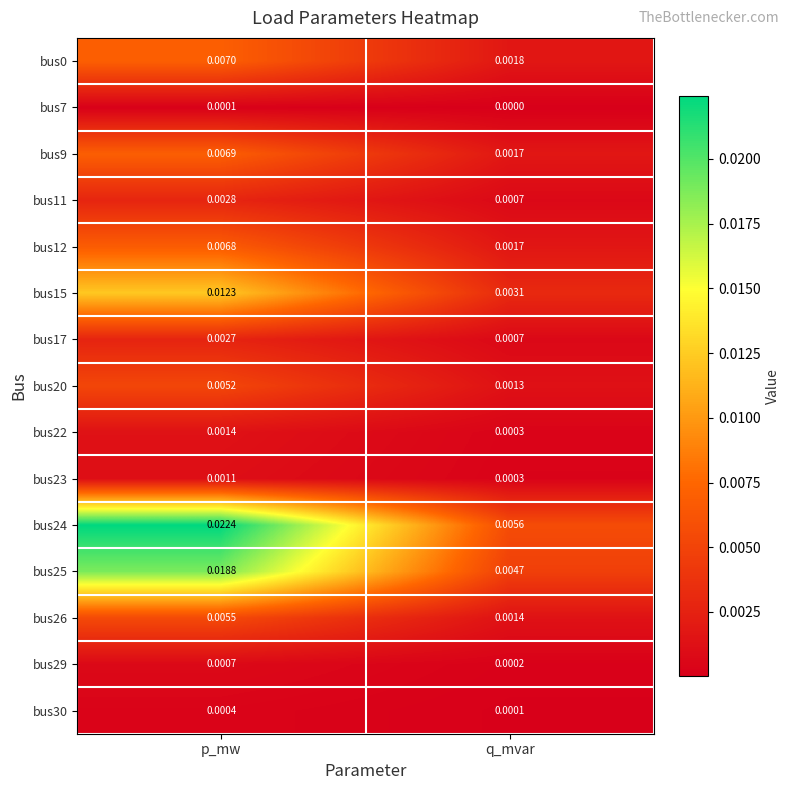

Which series has the largest range (max minus min)?

bus24